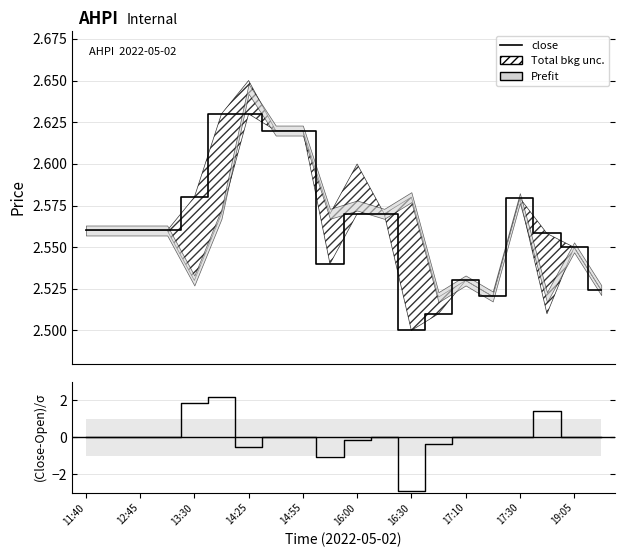

True or false: (Close-Open)/σ and close cross at least once.

False